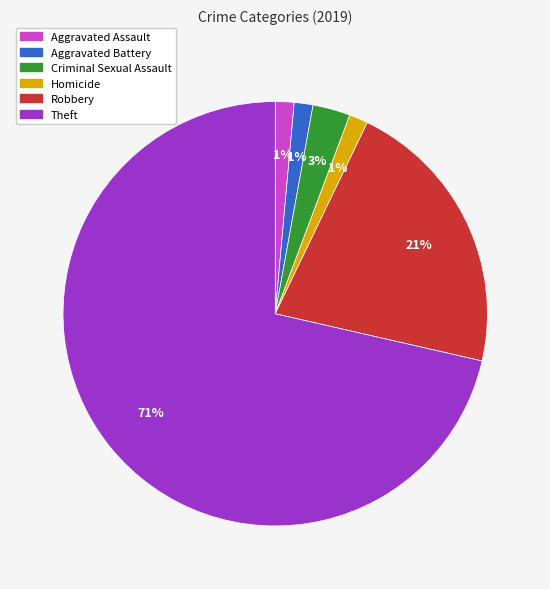

Does Theft represent more than half of the total?

Yes